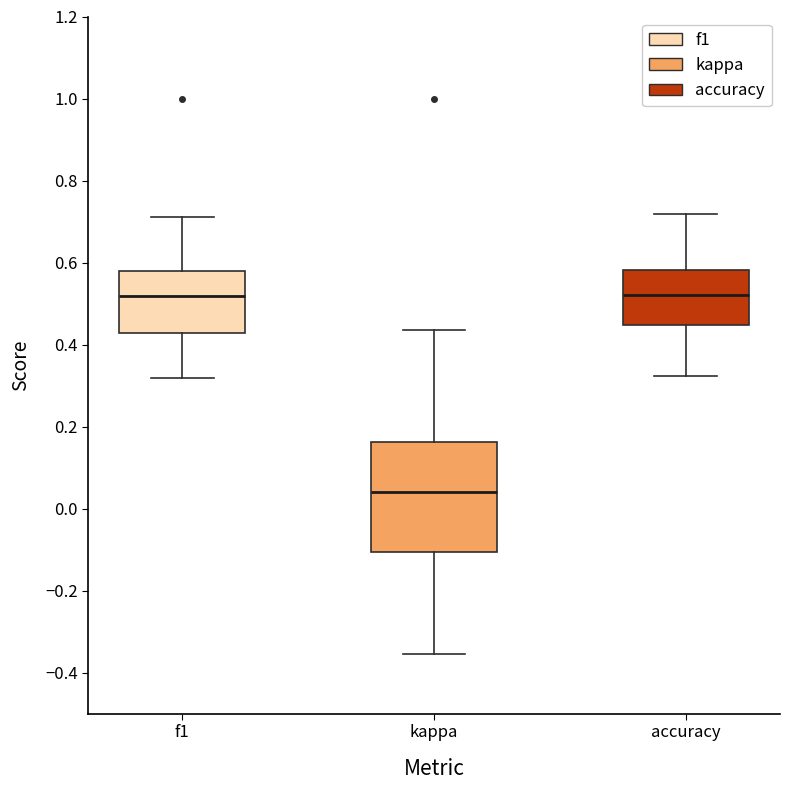

Which box is the tallest, from its lower edge to its upper edge?

kappa